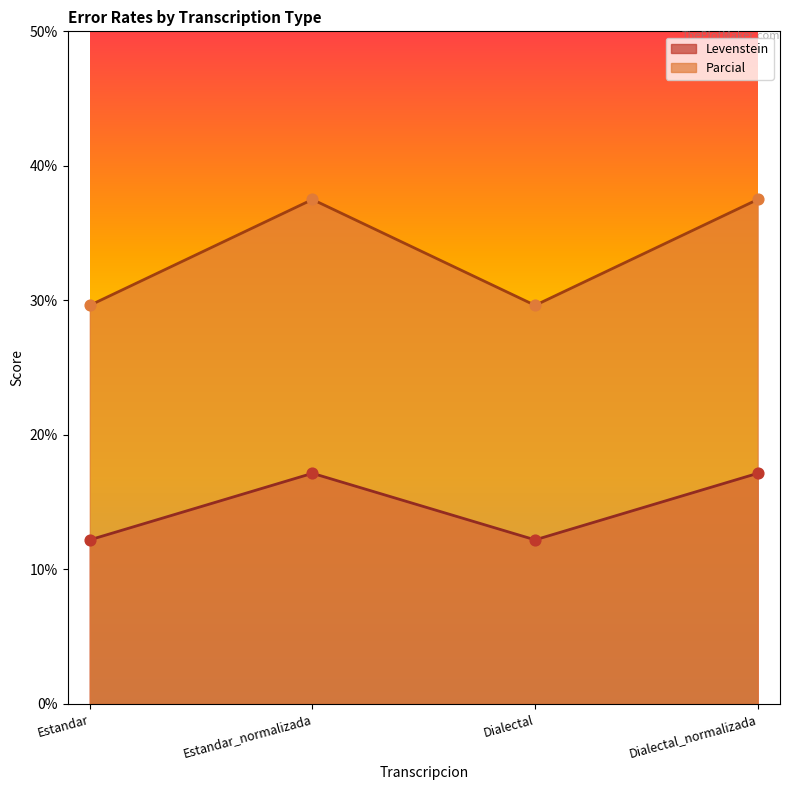

Which series contains the lowest Y value?

Parcial